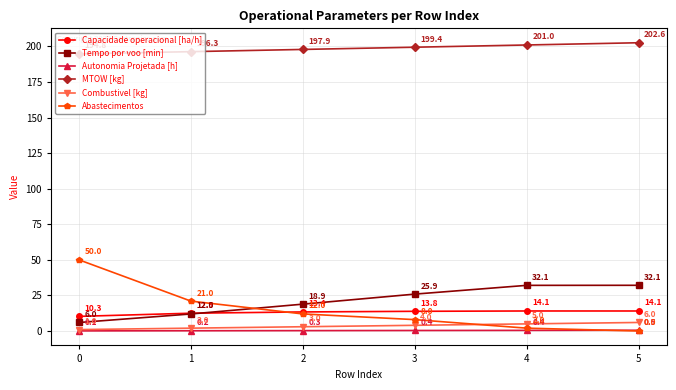

Between 4 and 5, which series saw the biggest shift?

Abastecimentos